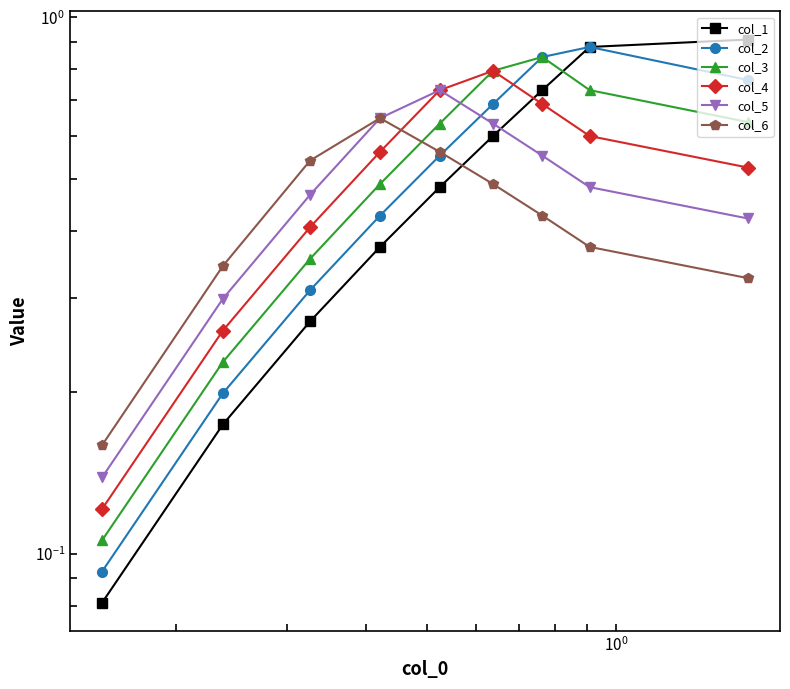

What is the maximum value for col_1?

0.9